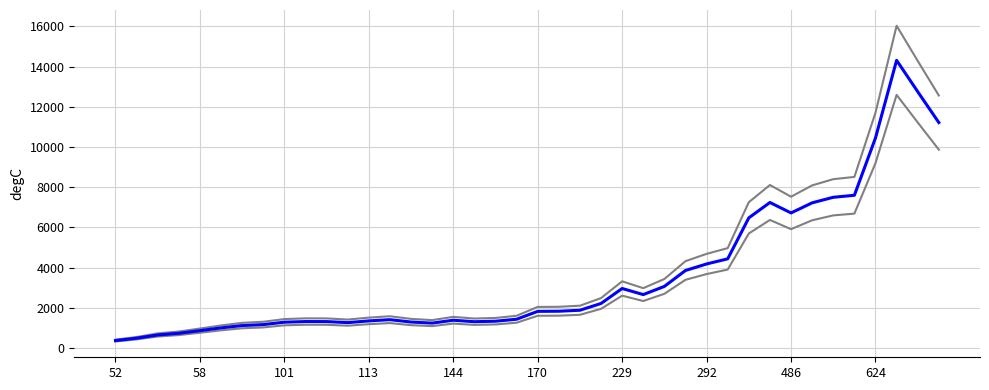

How many lines are shown in the chart?

3